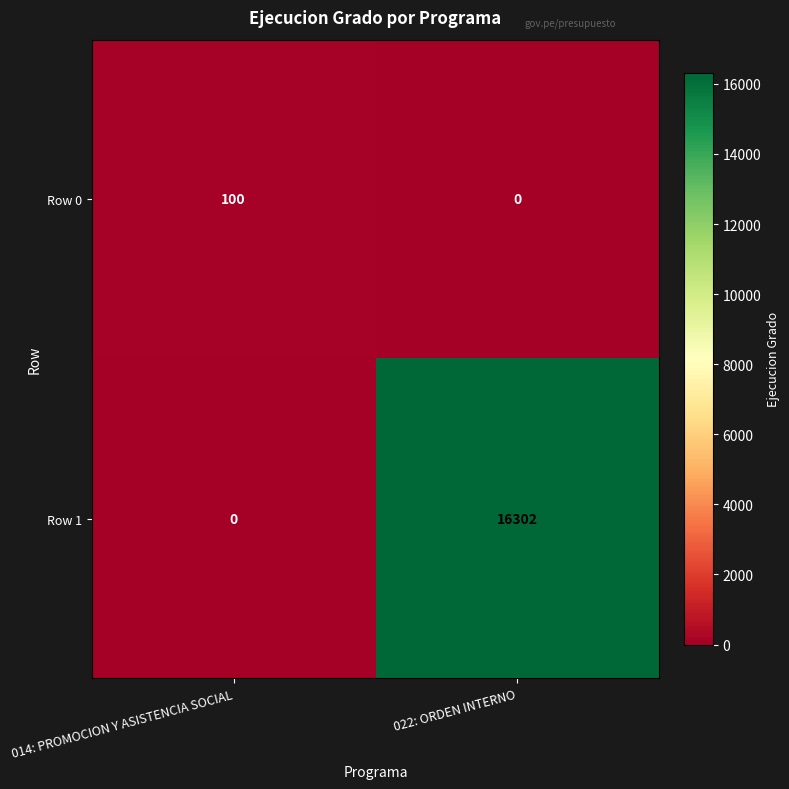

What is the difference between the Row 1 values at 022: ORDEN INTERNO and 014: PROMOCION Y ASISTENCIA SOCIAL?

16302